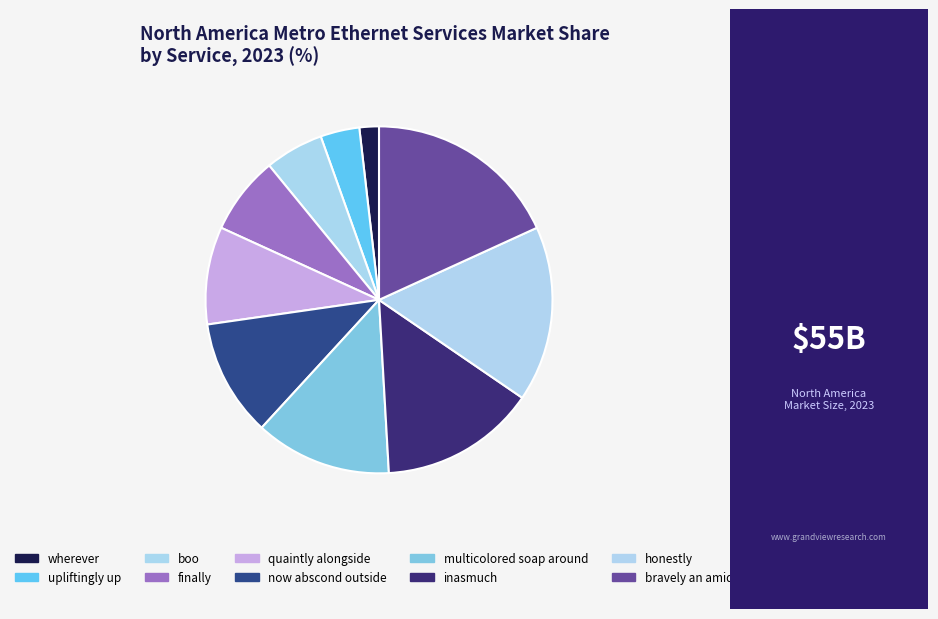

What percentage is the upliftingly up slice, to the nearest percent?

4%